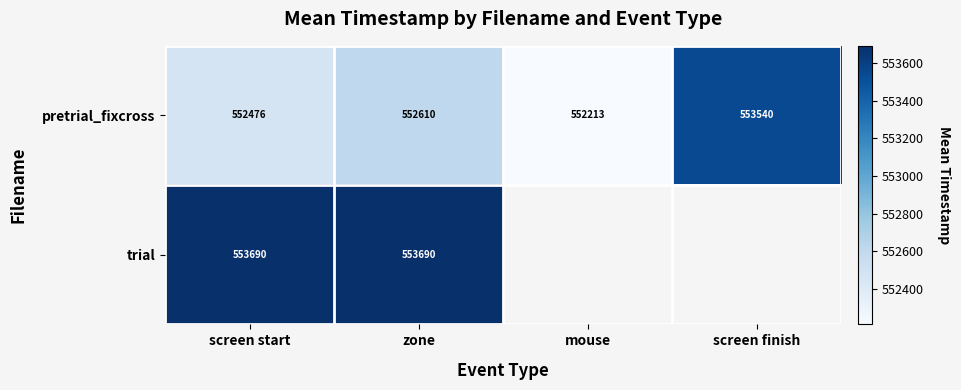

Which has a higher value, screen start or mouse?

screen start